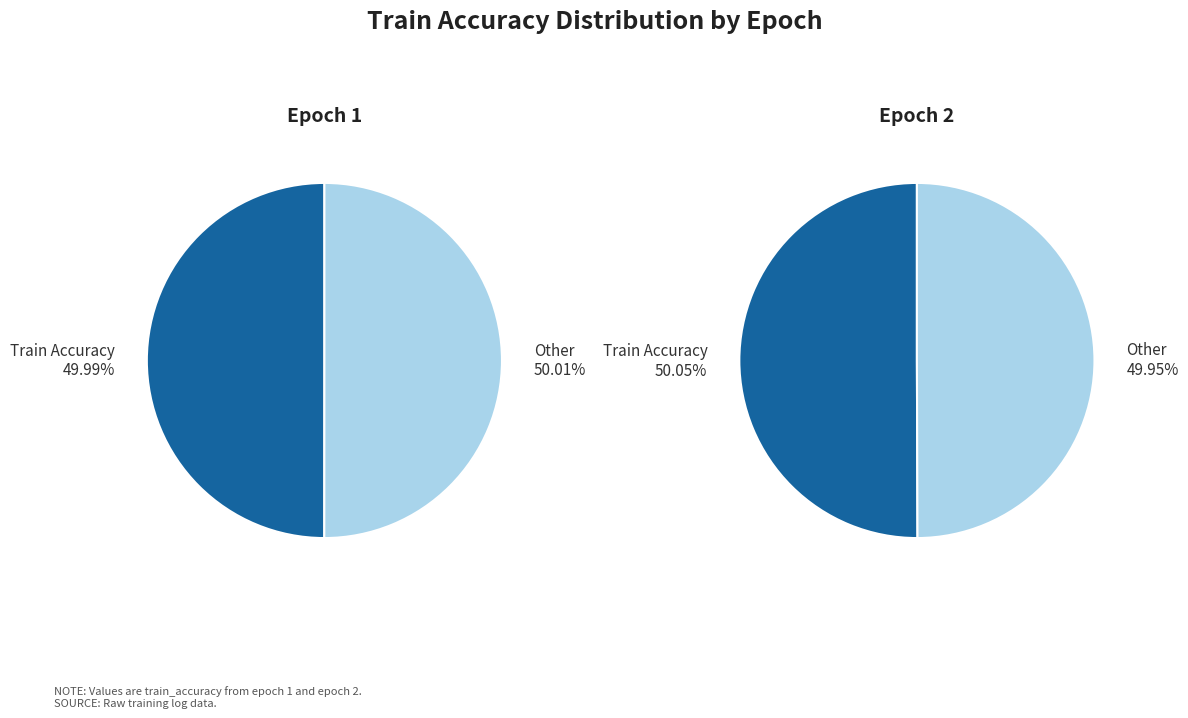

Is 2 the majority of the pie?

Yes